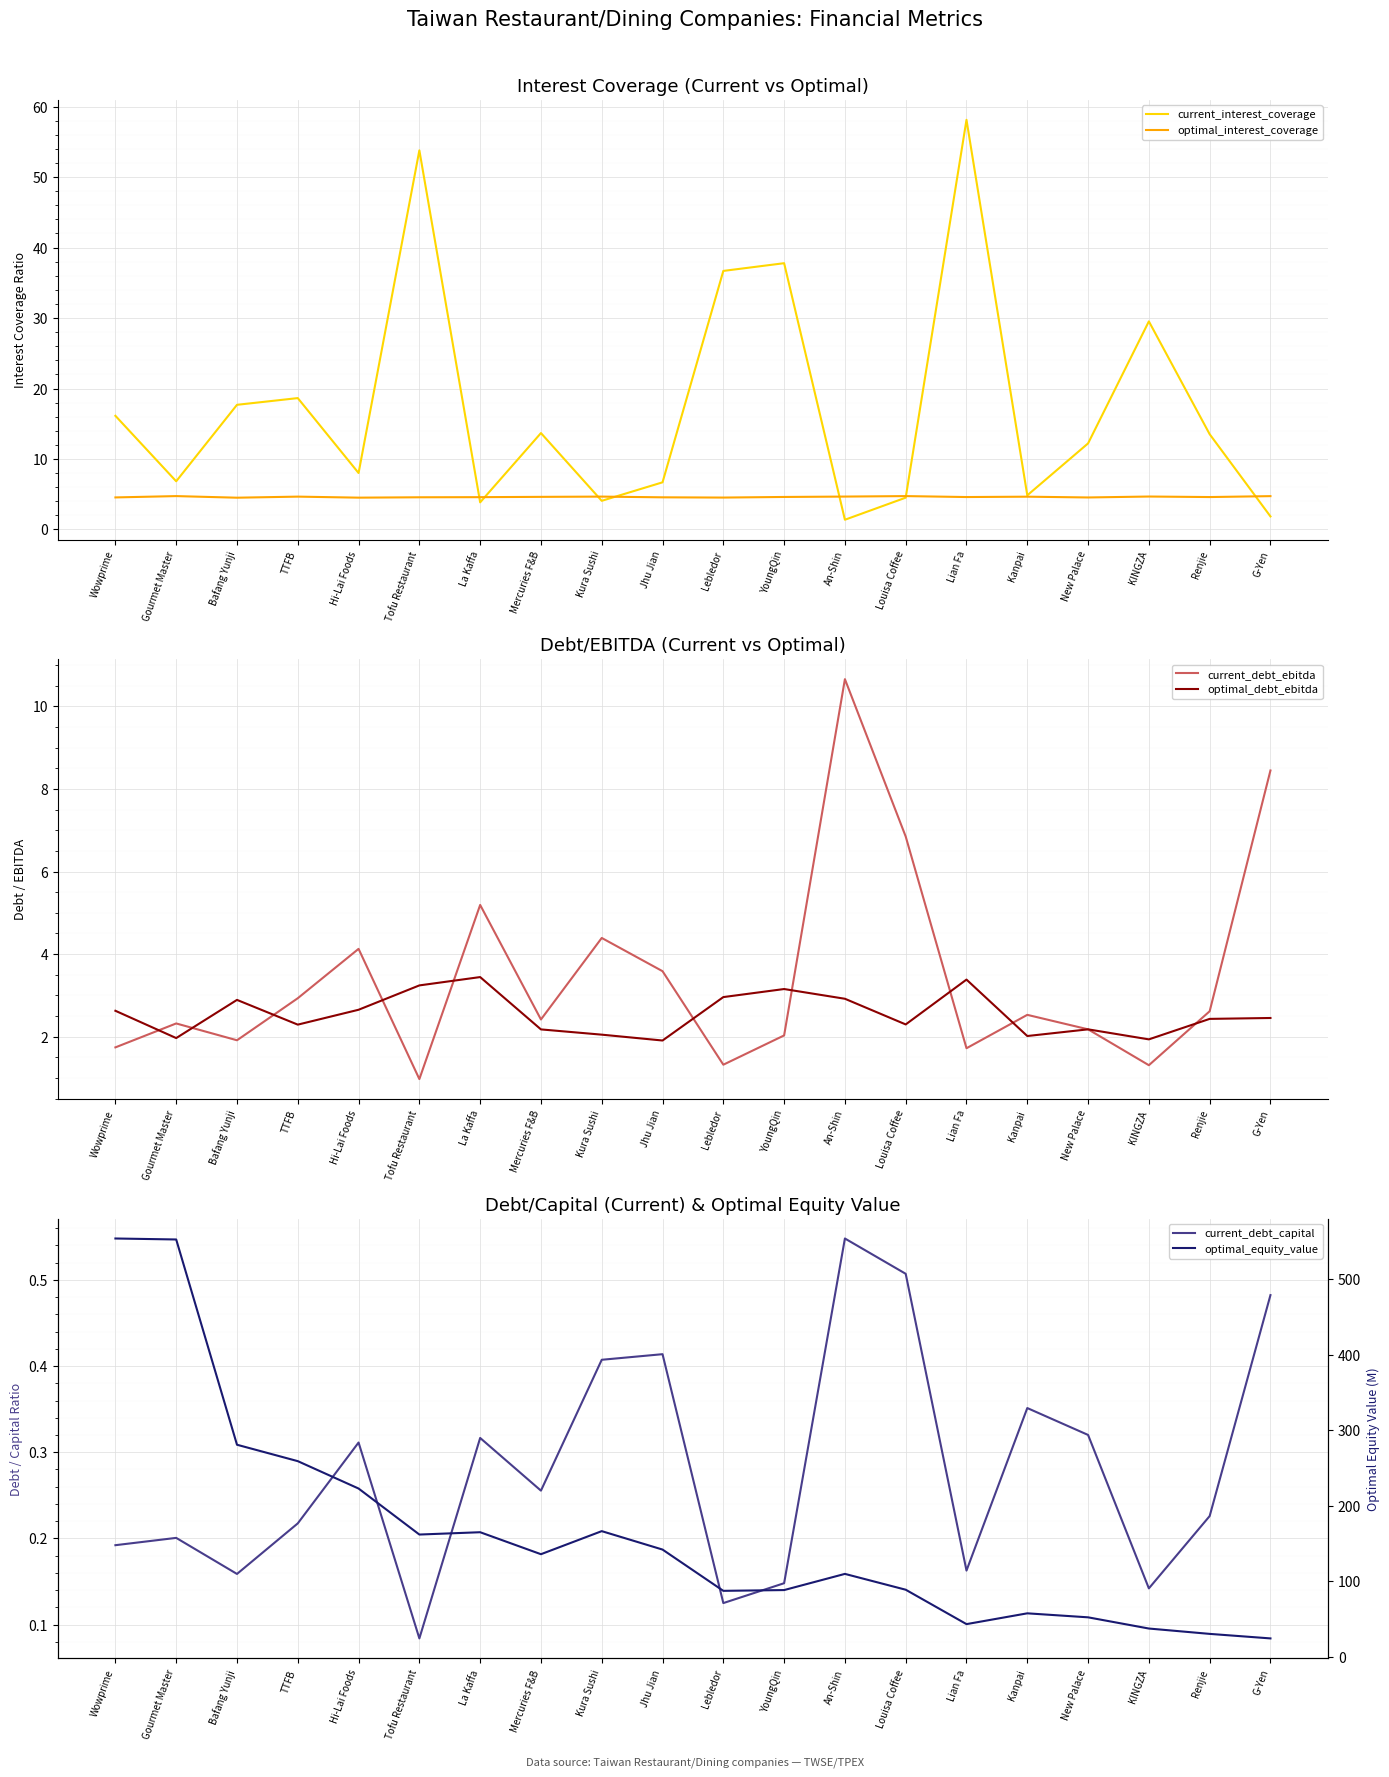

Count the optimal_interest_coverage values in the range 4 to 5.

20